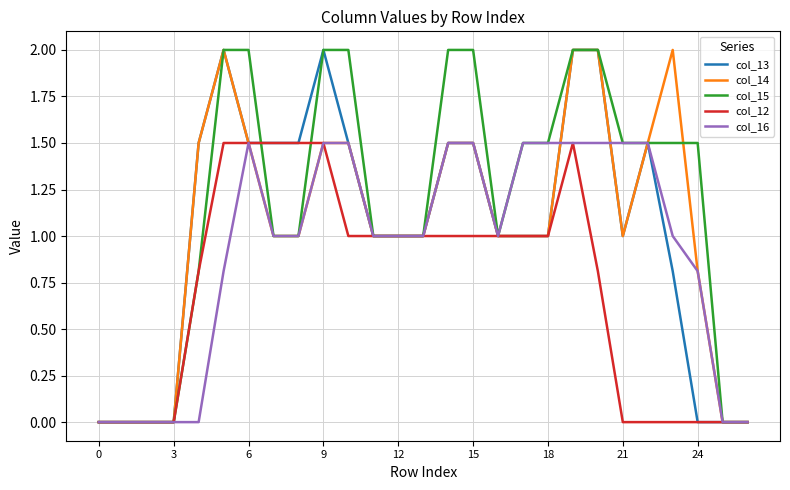

Which series has the largest total across all categories?

col_15